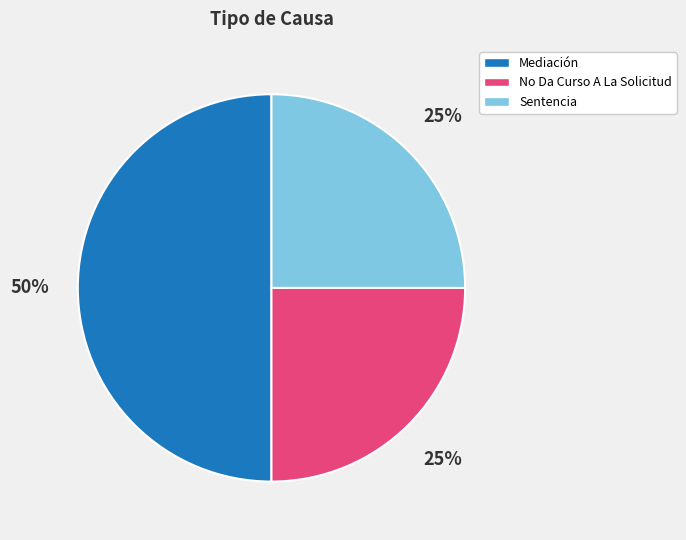

Does No Da Curso A La Solicitud account for over 50% of the chart?

No